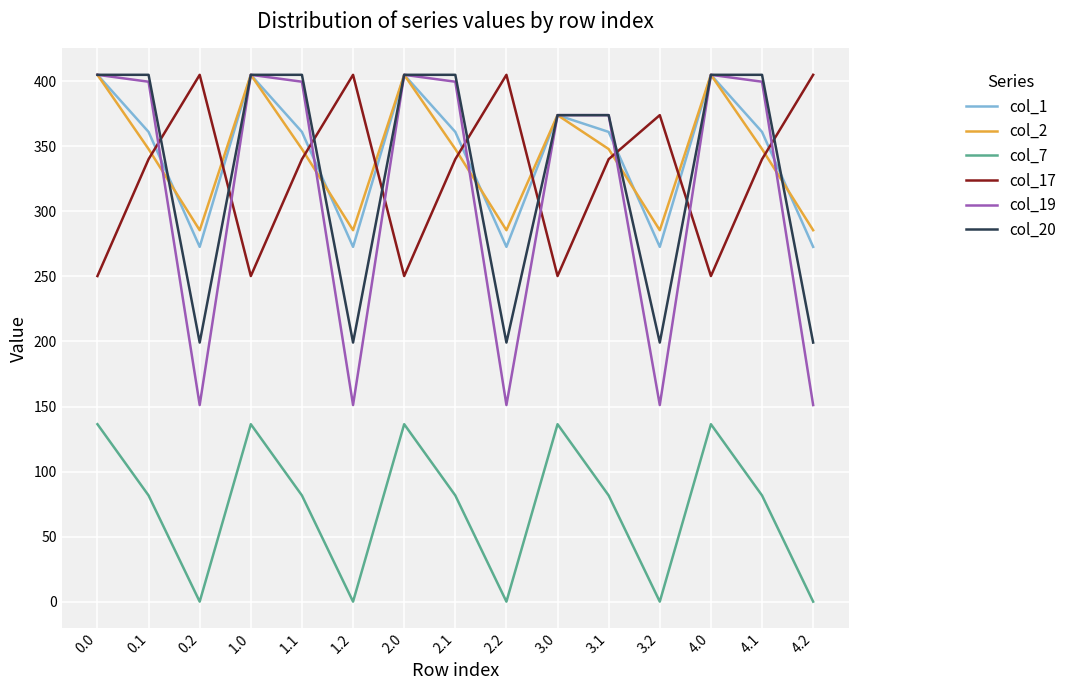

How many distinct data groups are displayed?

6